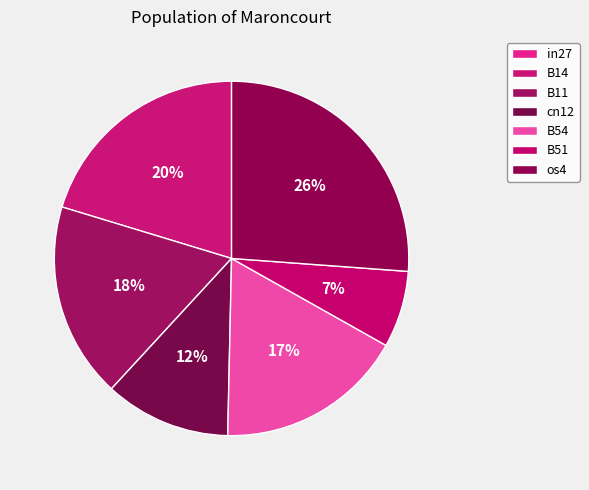

Which slice is the smallest?

in27